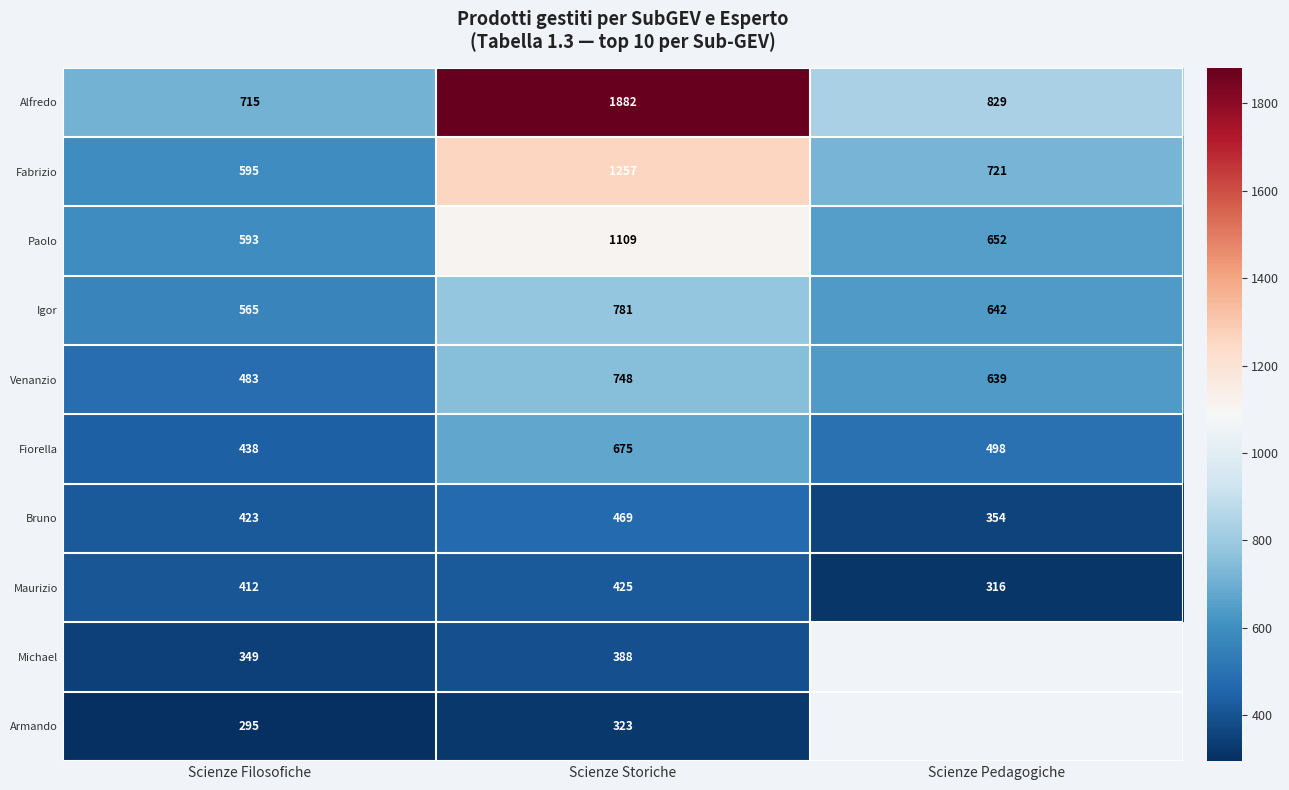

Where does the Alfredo series first go above 829?

Scienze Storiche